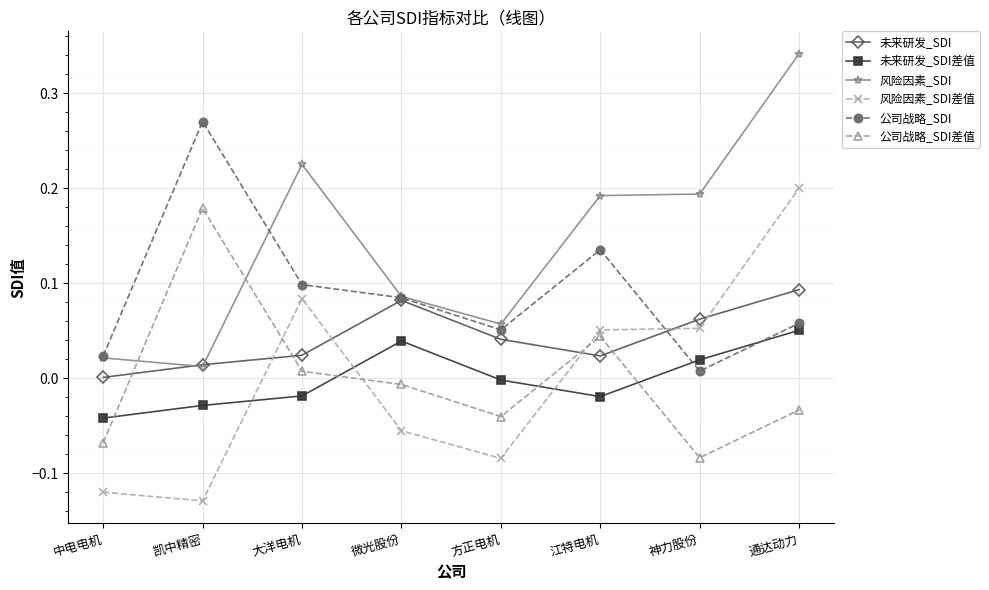

The value of 未来研发_SDI差值 at 通达动力 is 0.1. True or false?

True